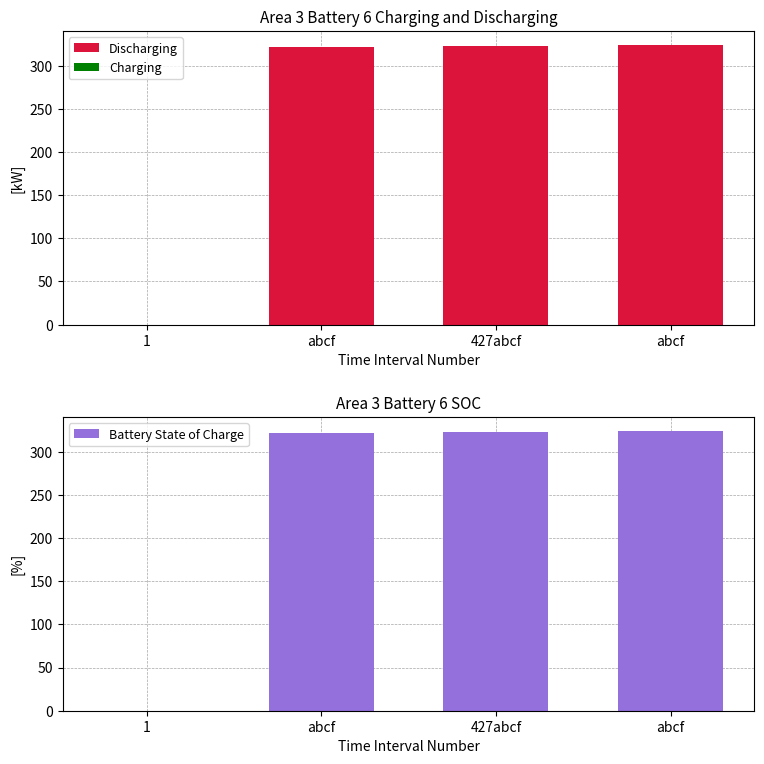

What is the label of the 1st bar from the right?

abcf